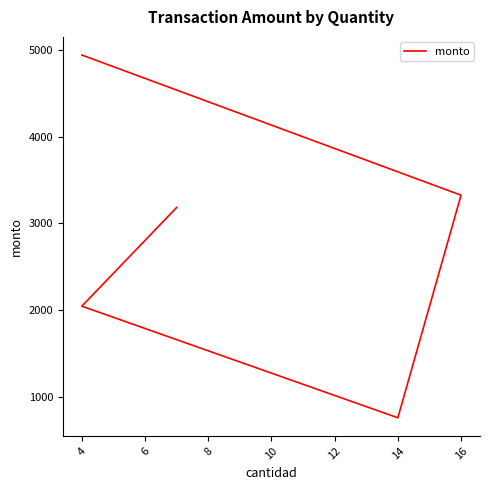

What is the difference between the values at 14 and 16?

2568.3